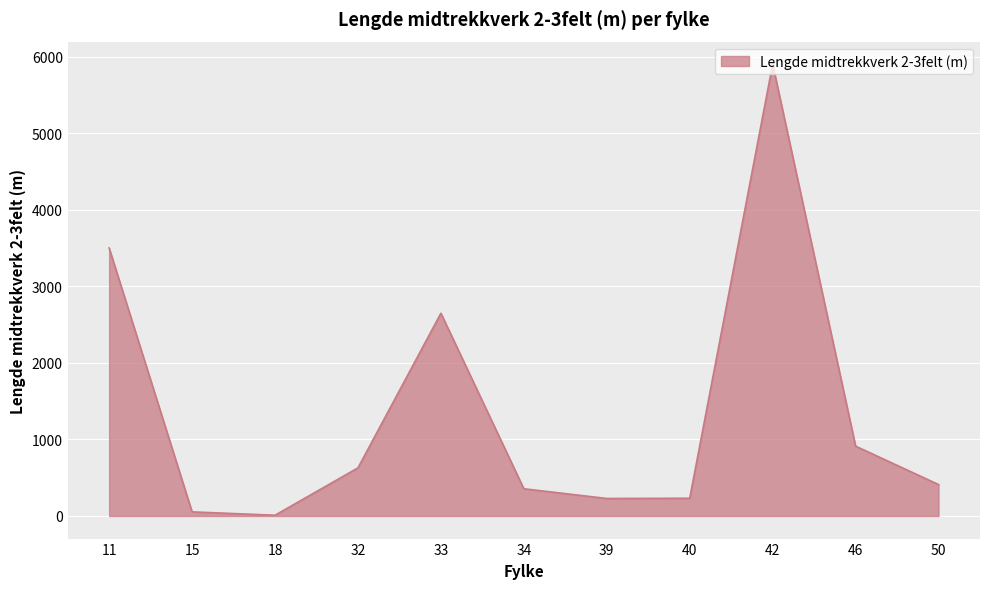

What is the difference between the maximum and minimum values?

5895